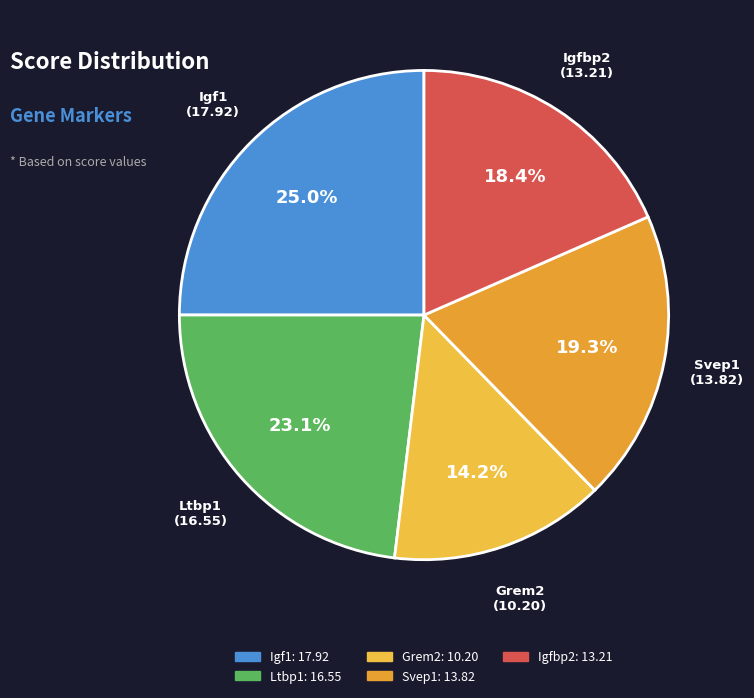

Does any single category account for the majority?

No